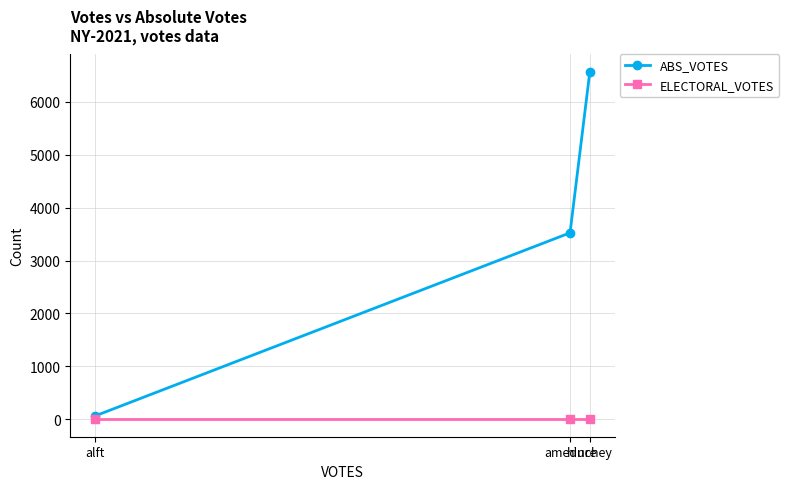

Is this an area chart (filled region under the line)?

No